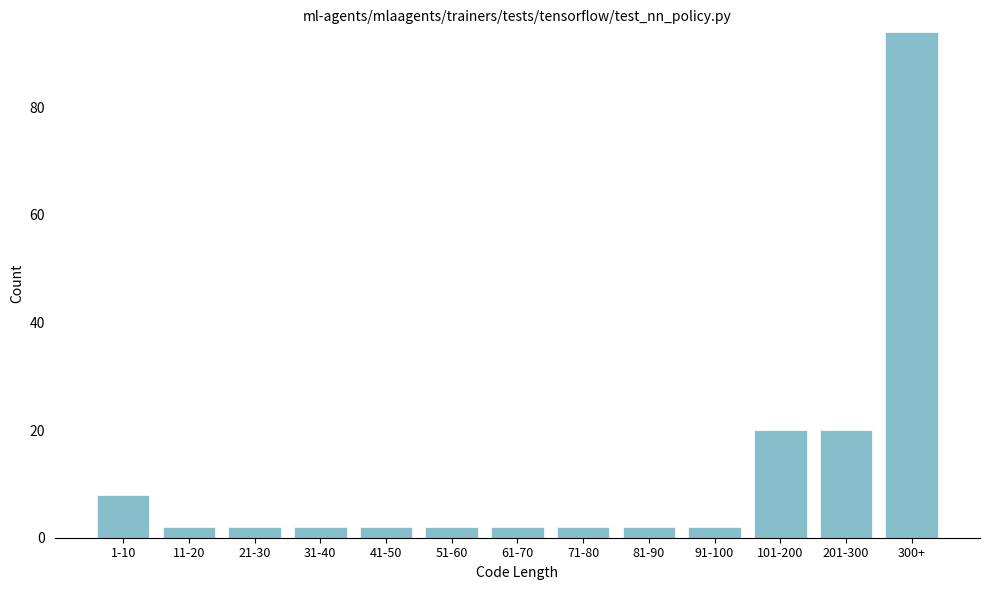

Reading left to right, list all the values displayed in this chart.

8	2	2	2	2	2	2	2	2	2	20	20	94